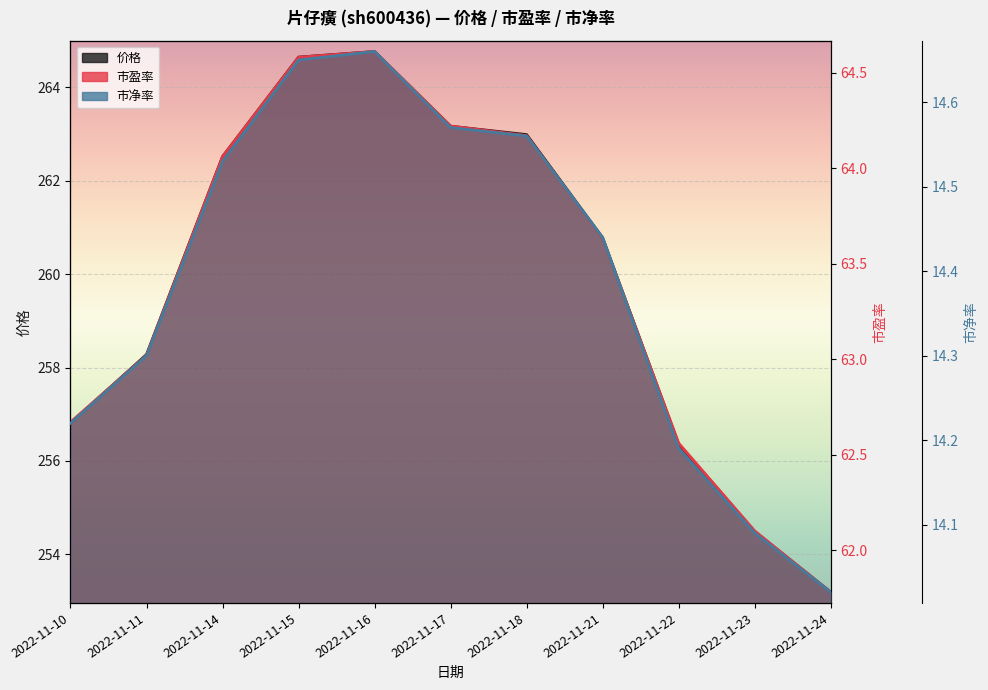

Which has a higher value, 2022-11-10 or 2022-11-16?

2022-11-16